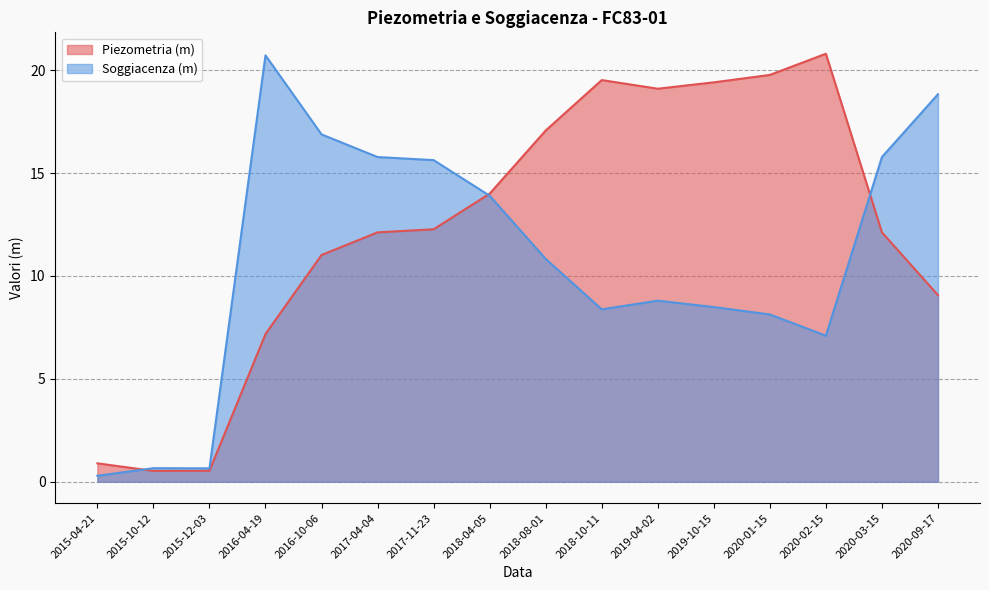

Where do Piezometria (m) and Soggiacenza (m) first cross each other?

2015-04-21 and 2015-10-12